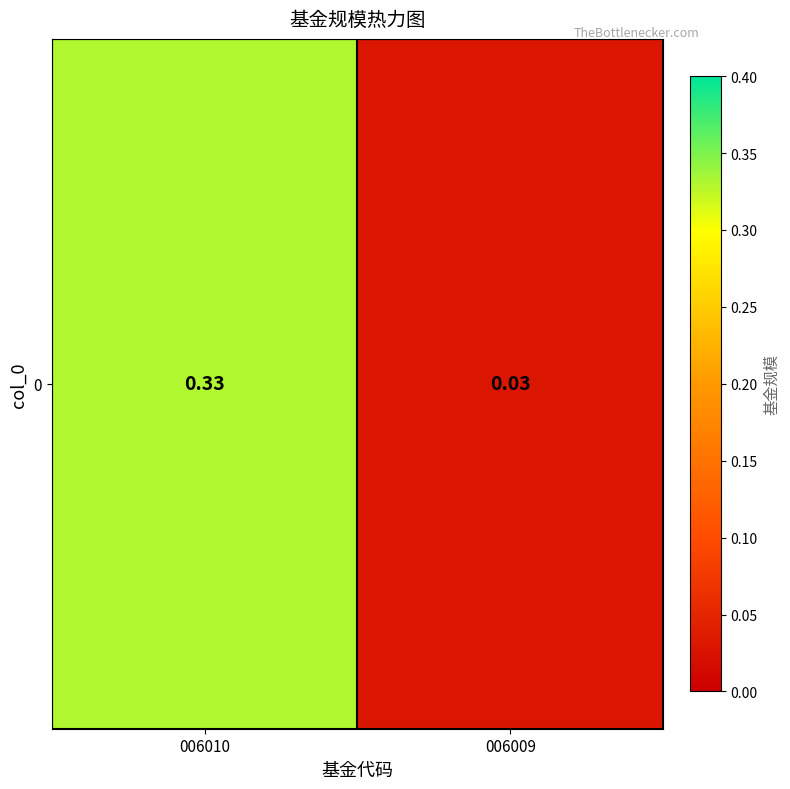

What is the sum of all values?

0.4